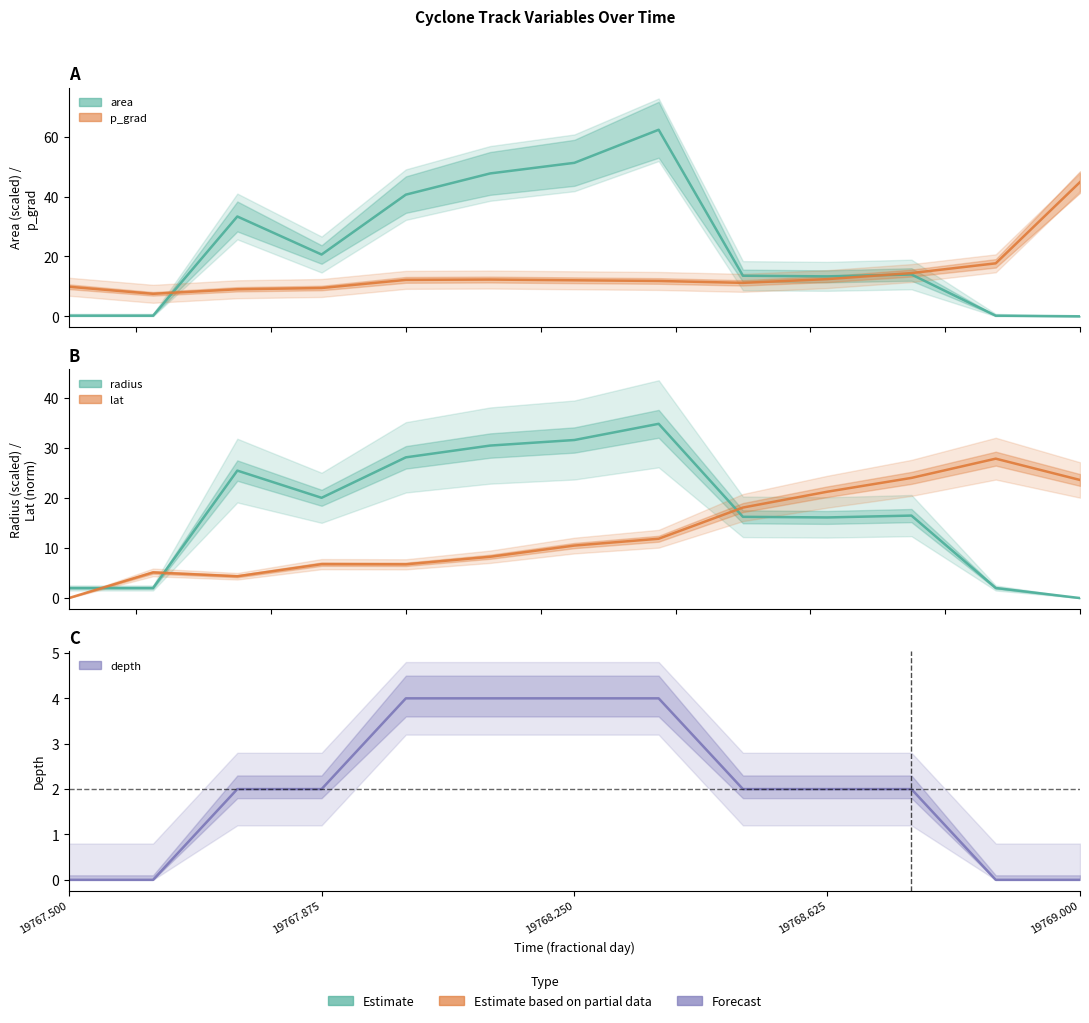

True or false: lat has more than 0 interior local peaks.

True